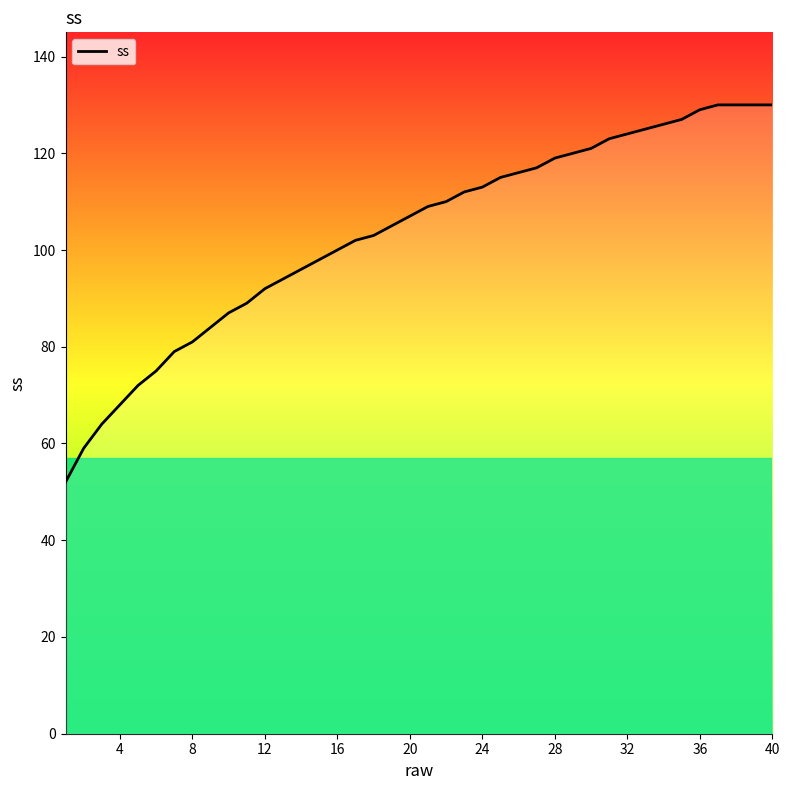

What is the difference between the maximum and minimum values?

78